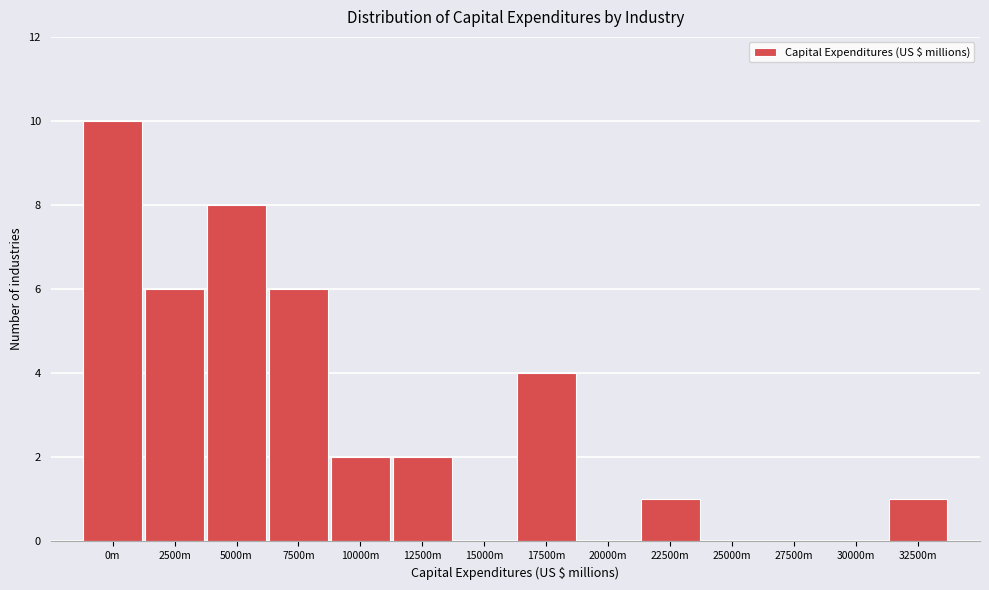

Reading left to right, what are all the values shown in this chart?

0m=10	2500m=6	5000m=8	7500m=6	10000m=2	12500m=2	15000m=0	17500m=4	20000m=0	22500m=1	25000m=0	27500m=0	30000m=0	32500m=1